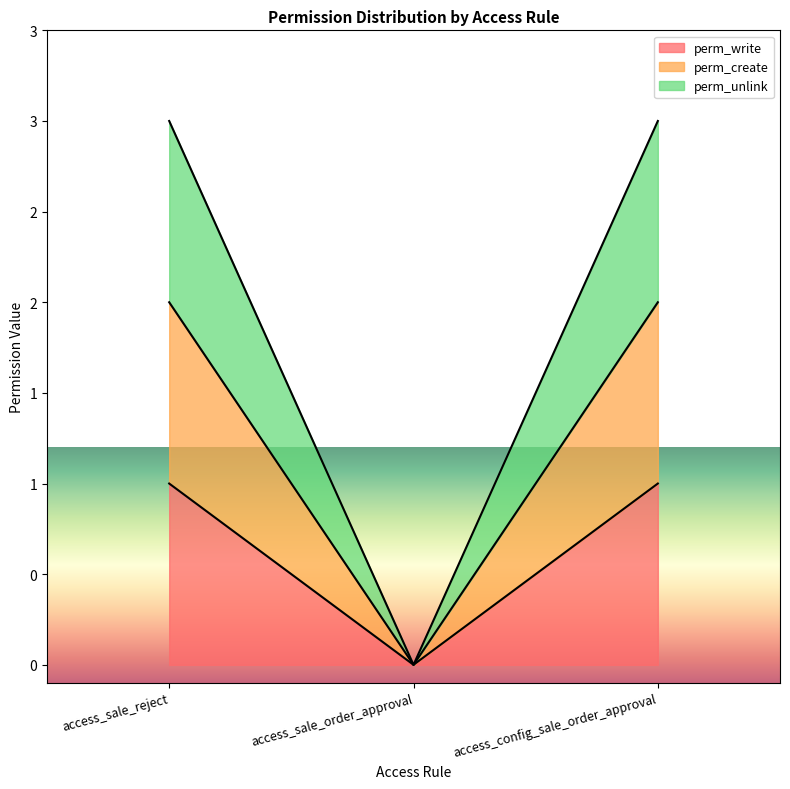

The perm_create series shows 1 at access_config_sale_order_approval. True or false?

False